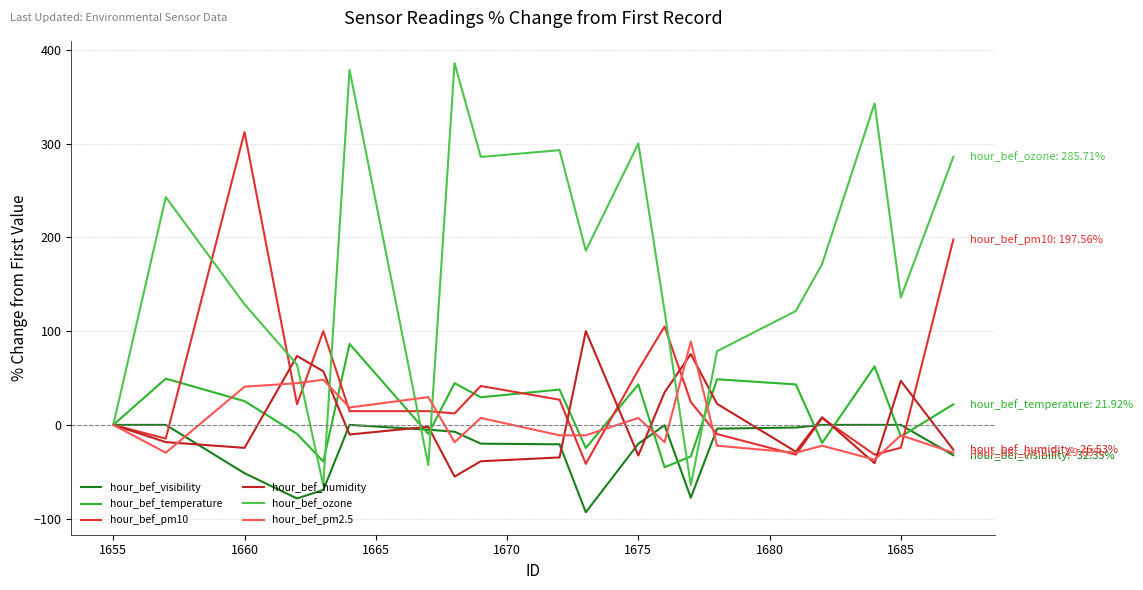

Reading right to left, what are all the values shown in this chart?

hour_bef_visibility: -32.4	0.0	0.0	0.0	-2.8	-4.0	-77.6	-0.4	-20.1	-93.2	-20.7	-20.0	-7.2	-5.1	0.0	-69.3	-78.5	-51.5	0.0	0.0
hour_bef_temperature: 21.9	-12.3	62.3	-19.2	43.2	48.6	-33.6	-45.2	43.2	-24.7	37.7	29.5	44.5	-9.6	86.3	-39.0	-9.6	25.3	49.3	0.0
hour_bef_pm10: 197.6	-24.4	-31.7	7.3	-31.7	-9.8	24.4	104.9	58.5	-41.5	26.8	41.5	12.2	14.6	14.6	100.0	22.0	312.2	-14.6	0.0
hour_bef_humidity: -26.5	46.9	-40.8	8.2	-28.6	22.4	75.5	34.7	-32.7	100.0	-34.7	-38.8	-55.1	-2.0	-10.2	57.1	73.5	-24.5	-18.4	0.0
hour_bef_ozone: 285.7	135.7	342.9	171.4	121.4	78.6	-64.3	121.4	300.0	185.7	292.9	285.7	385.7	-42.9	378.6	-64.3	64.3	128.6	242.9	0.0
hour_bef_pm2.5: -29.6	-11.1	-37.0	-22.2	-29.6	-22.2	88.9	-18.5	7.4	-11.1	-11.1	7.4	-18.5	29.6	18.5	48.1	44.4	40.7	-29.6	0.0